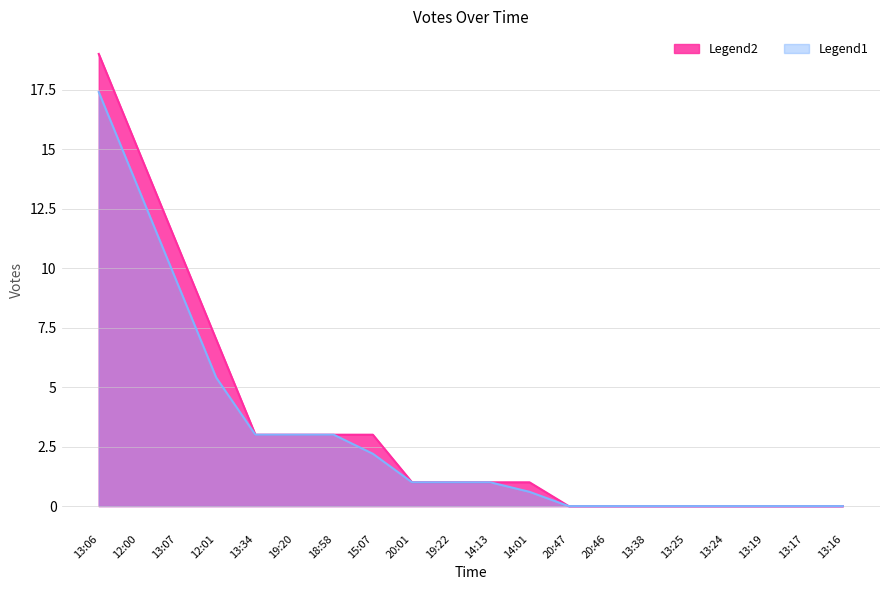

Reading left to right, what are all the values shown in this chart?

19	15	11	7	3	3	3	3	1	1	1	1	0	0	0	0	0	0	0	0